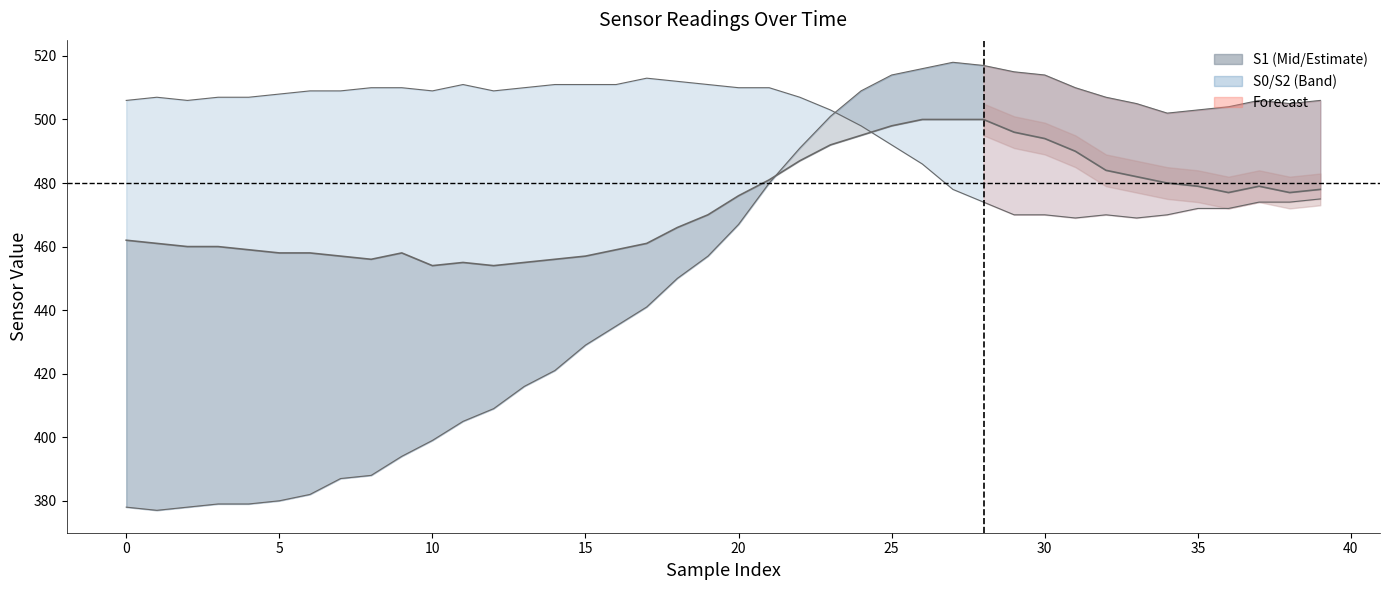

Which category has the highest value in the S1 series?

26